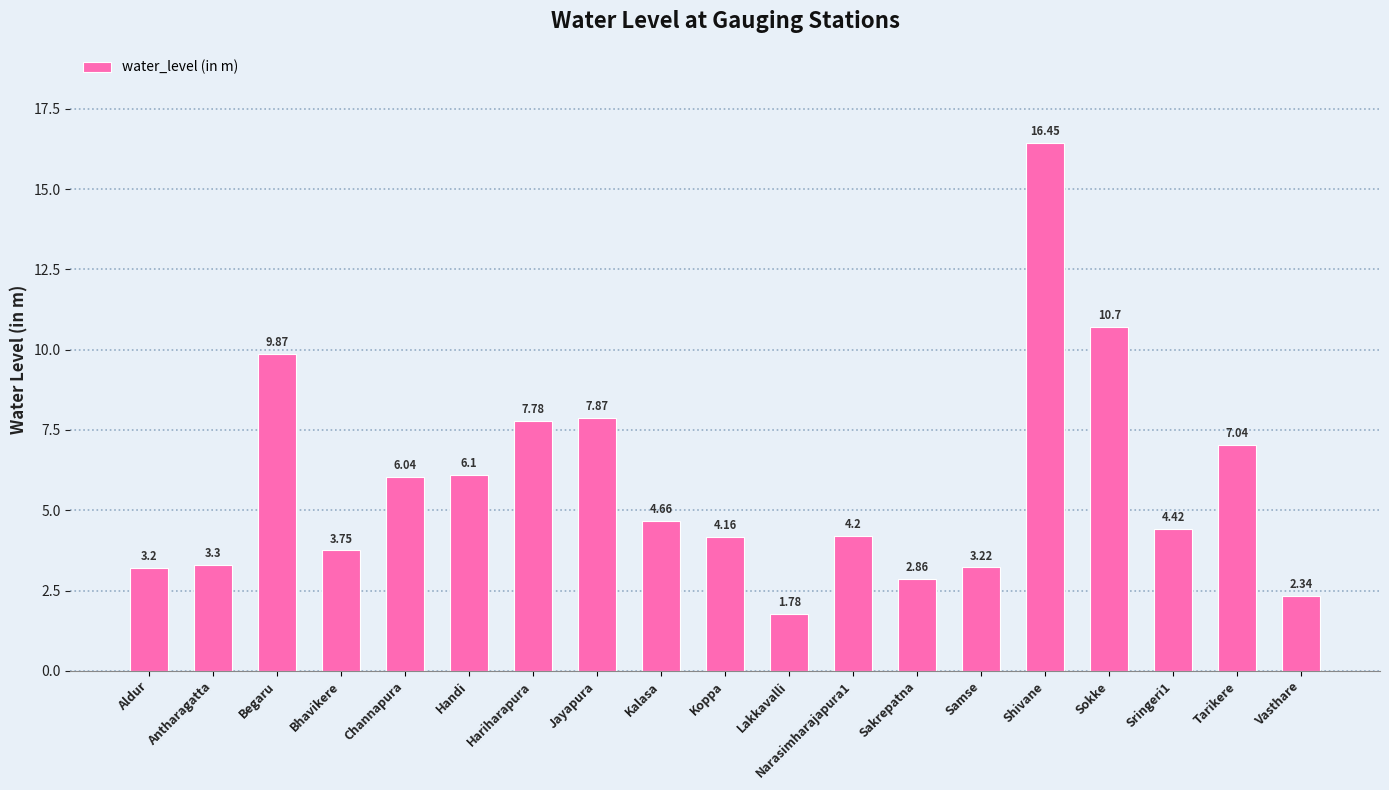

What is the difference between the maximum and minimum values?

14.7